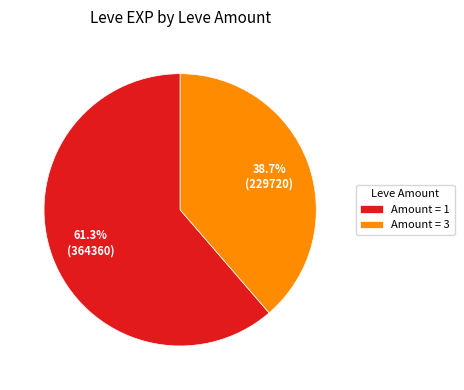

Which category has the biggest portion of the pie?

Amount = 1